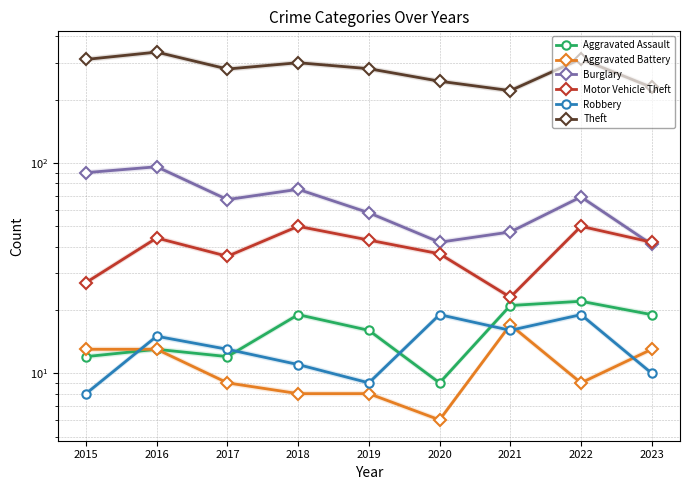

The Burglary series shows 25 at 2021. True or false?

False